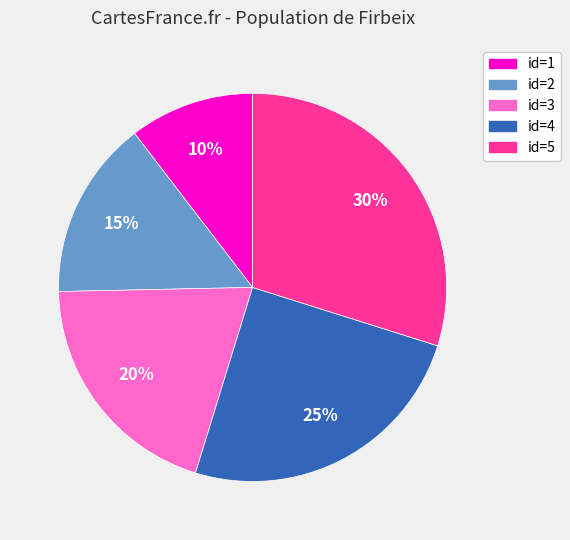

Is there a majority slice in this chart?

No